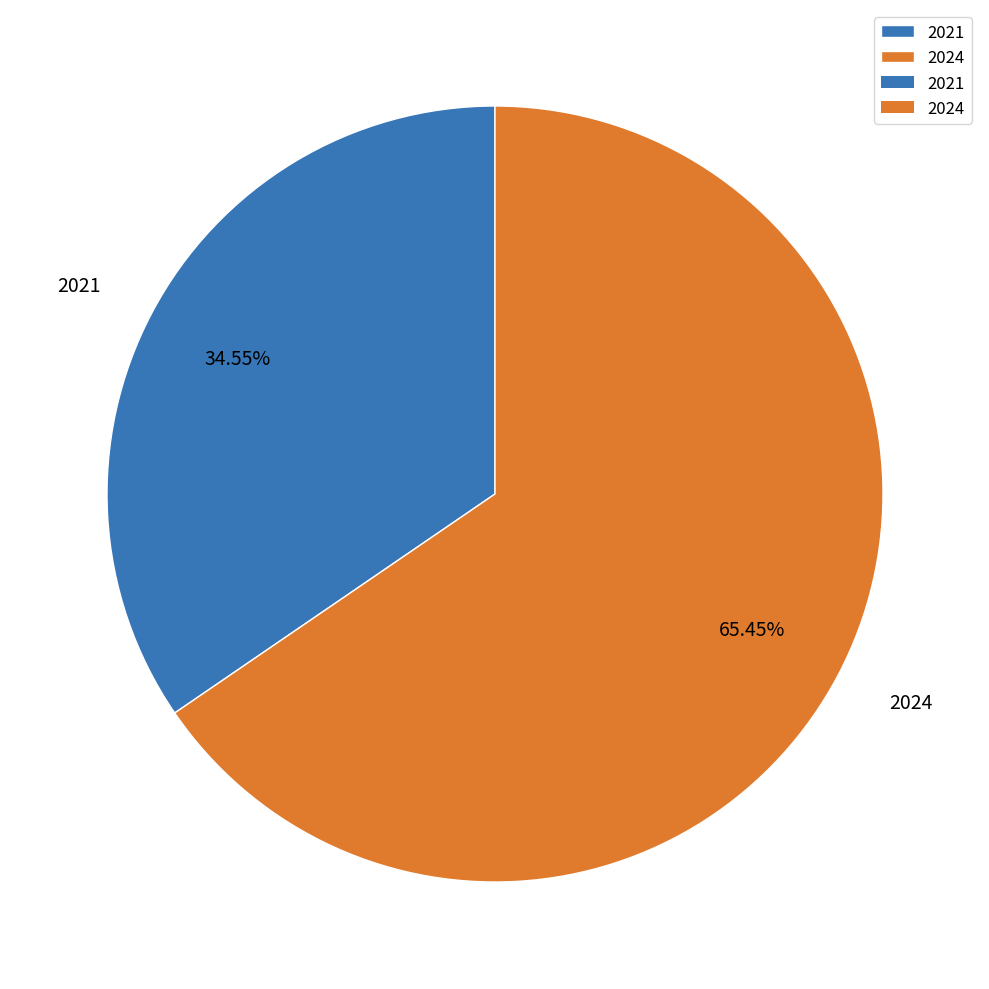

The 2021 slice represents 28% of the pie. True or false?

False